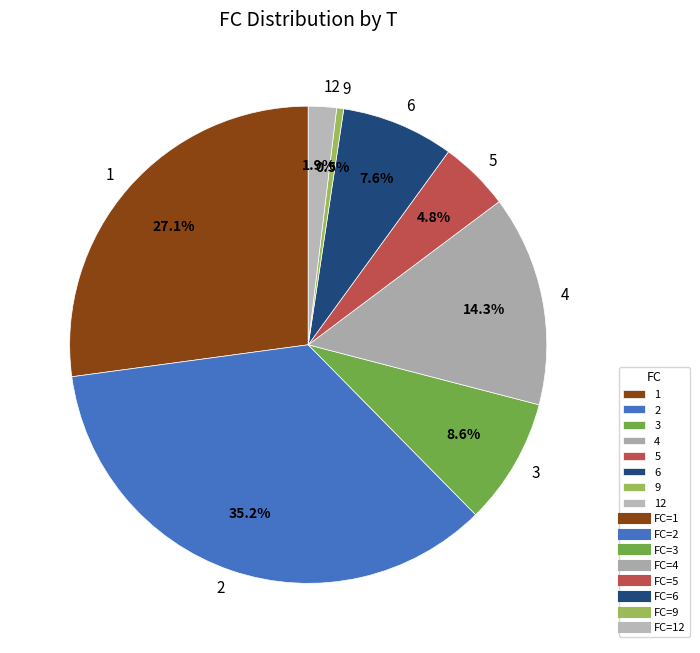

To the nearest percent, what is the difference between the largest and smallest slice percentages?

35%